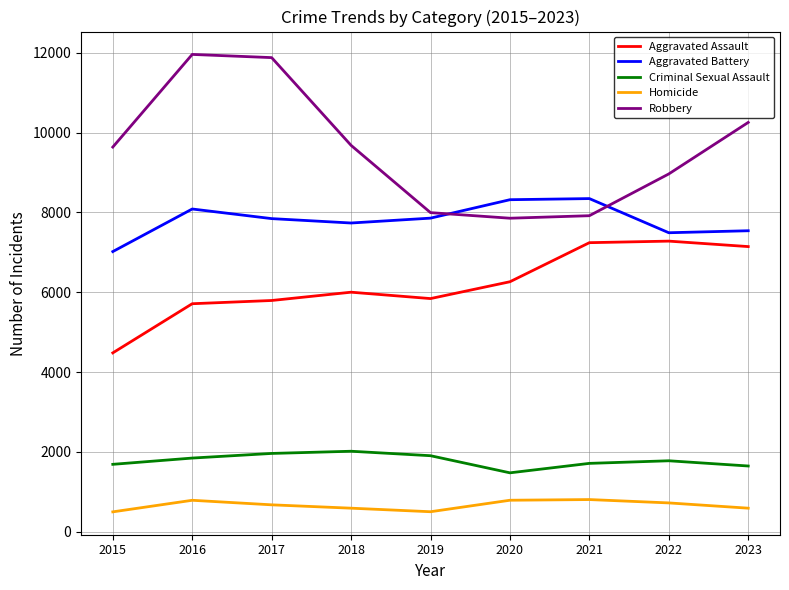

True or false: Robbery and Criminal Sexual Assault cross at least once.

False